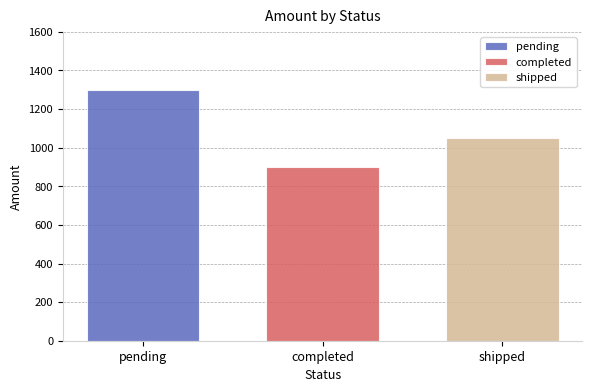

The value of shipped at completed is 1637. True or false?

False